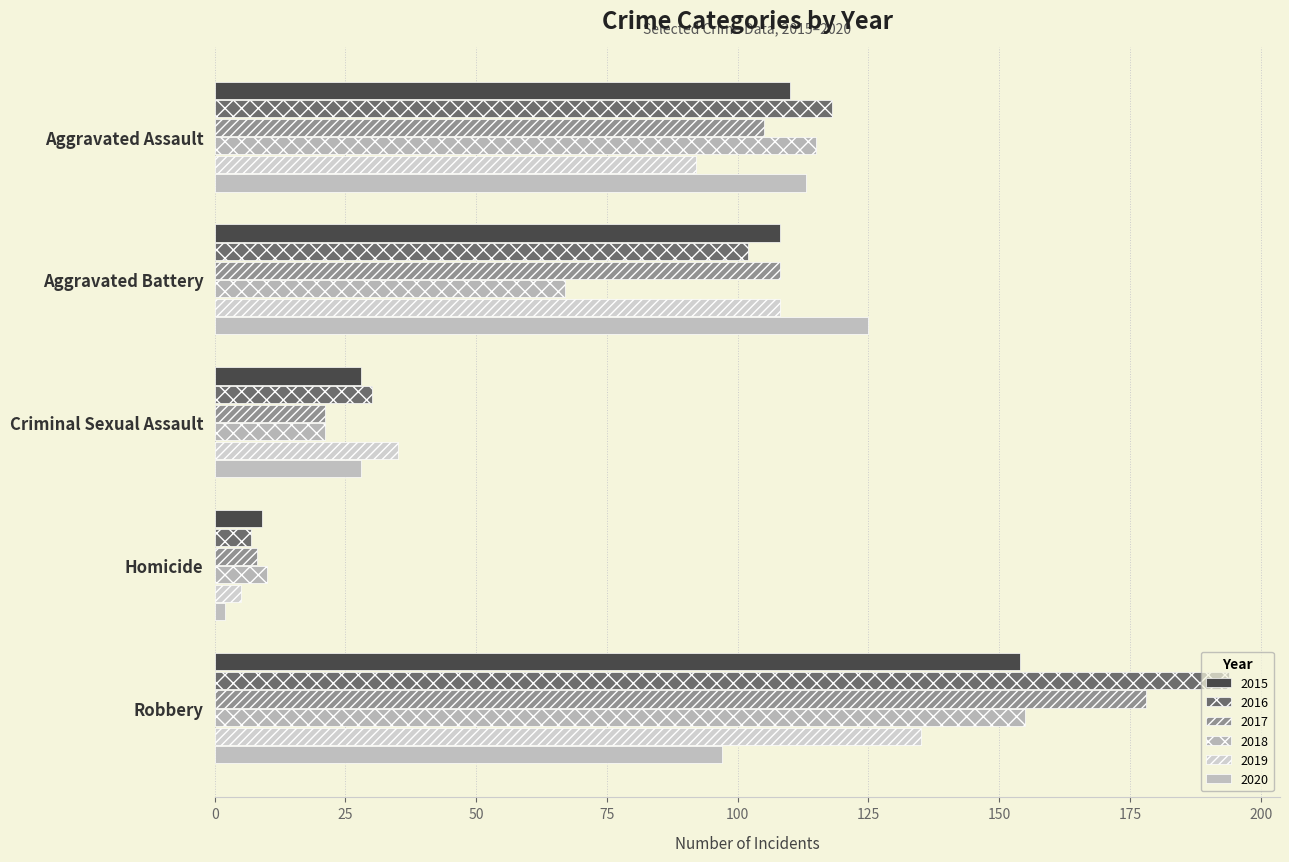

At which category is the sum across all series the highest?

Robbery